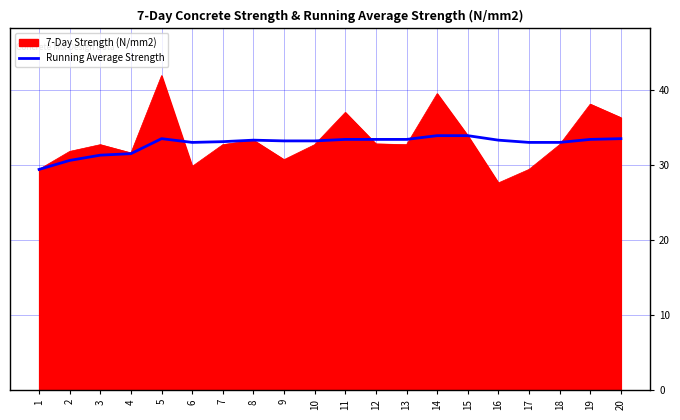

What is the greatest value displayed?

41.9